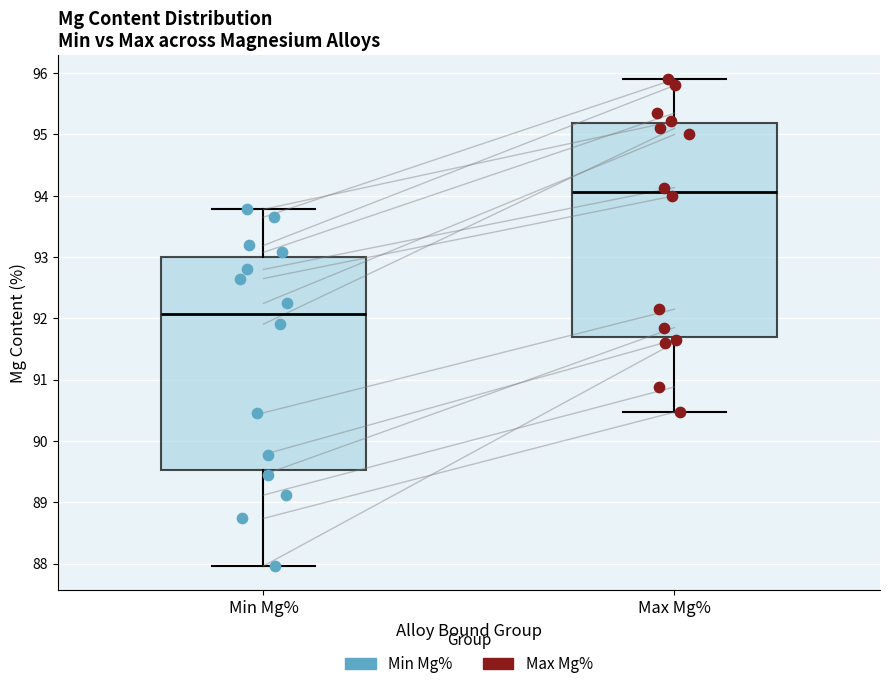

Which box's median line is the highest?

Max Mg%